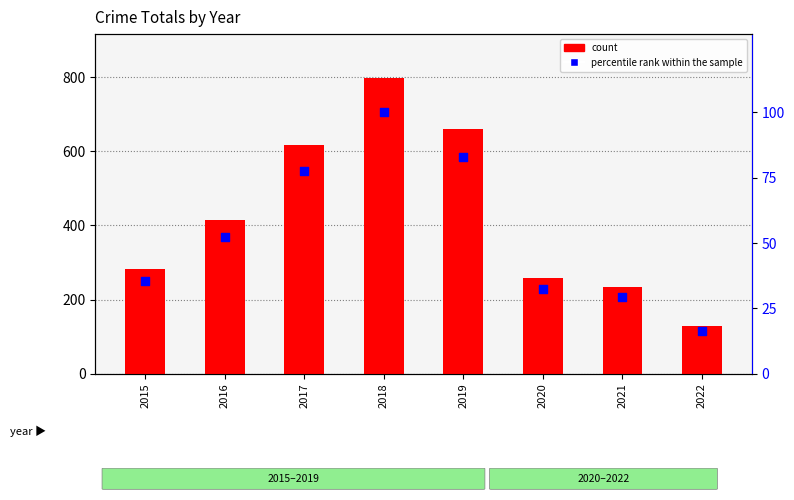

Which series contains the lowest Y value?

percentile rank within the sample